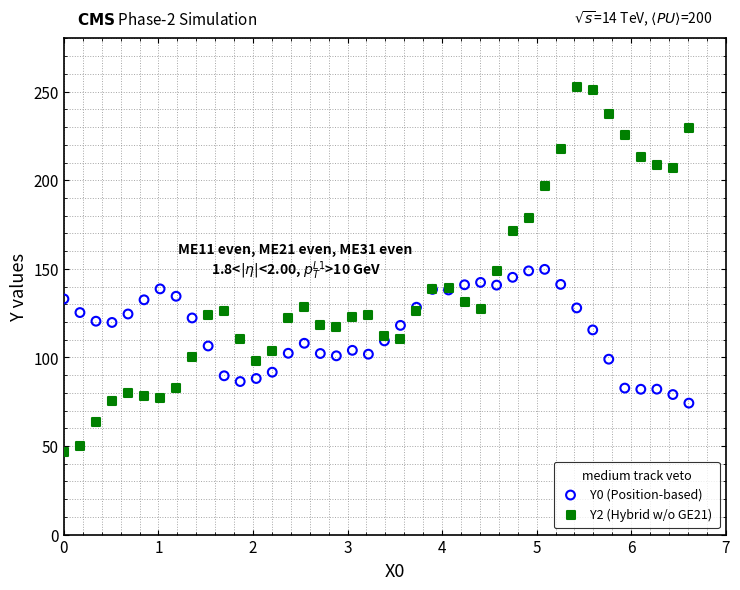

Which series reaches the maximum Y coordinate?

Y2 (Hybrid w/o GE21)